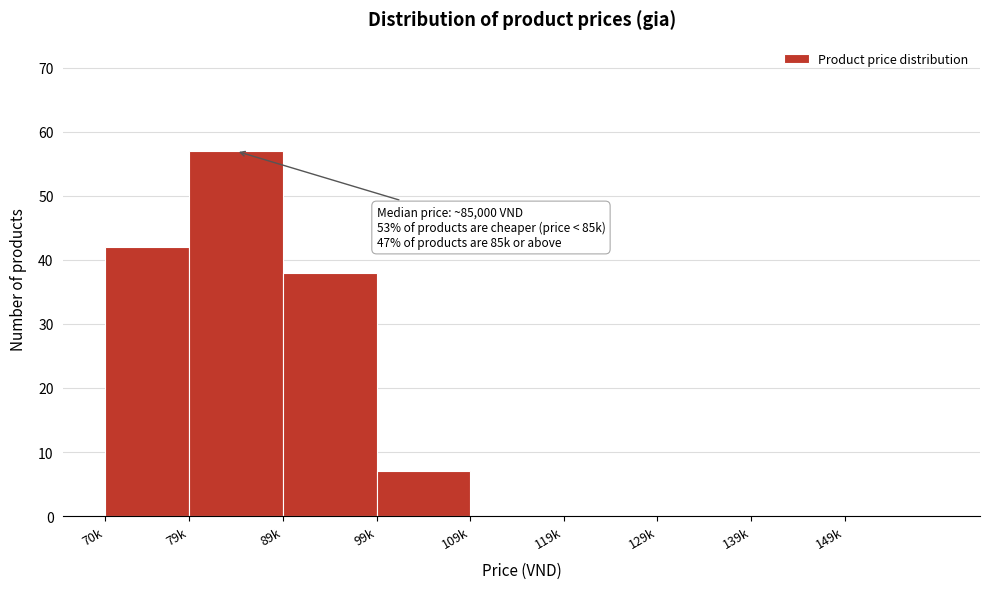

Reading left to right, extract all data points from this chart.

70k=42	79k=57	89k=38	99k=7	109k=0	119k=0	129k=0	139k=0	149k=0